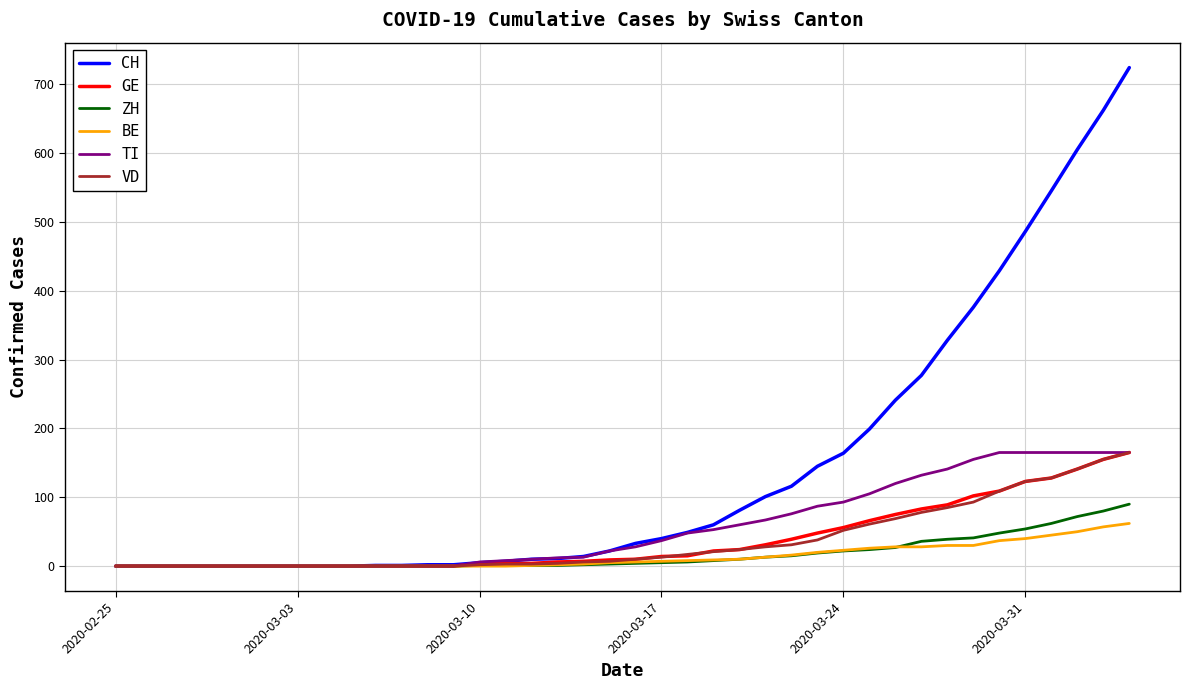

Which series has the largest total across all categories?

CH